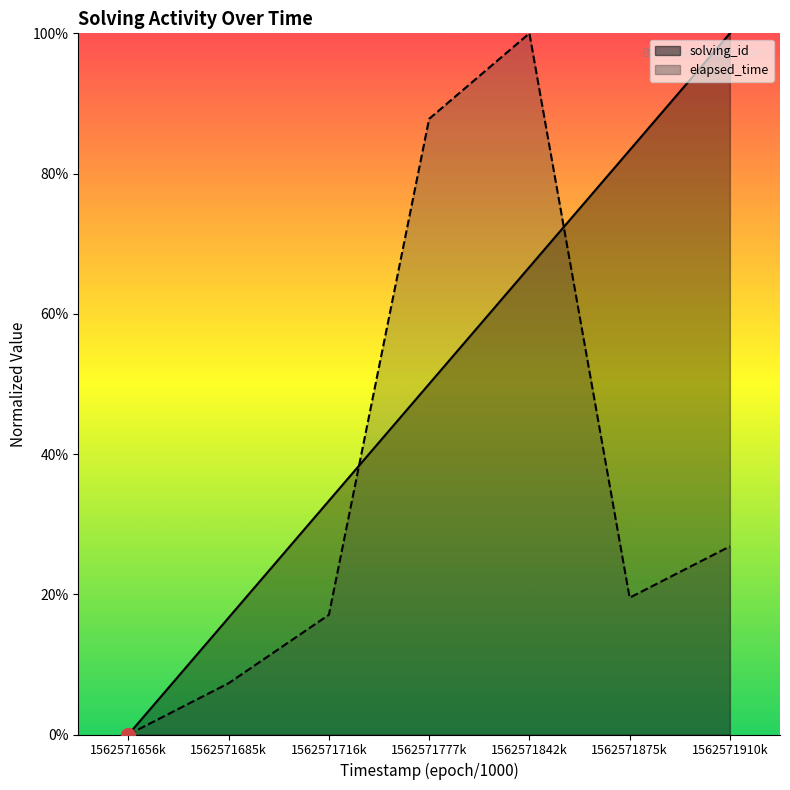

Is it true that solving_id equals 16.7 at 1562571685k?

True